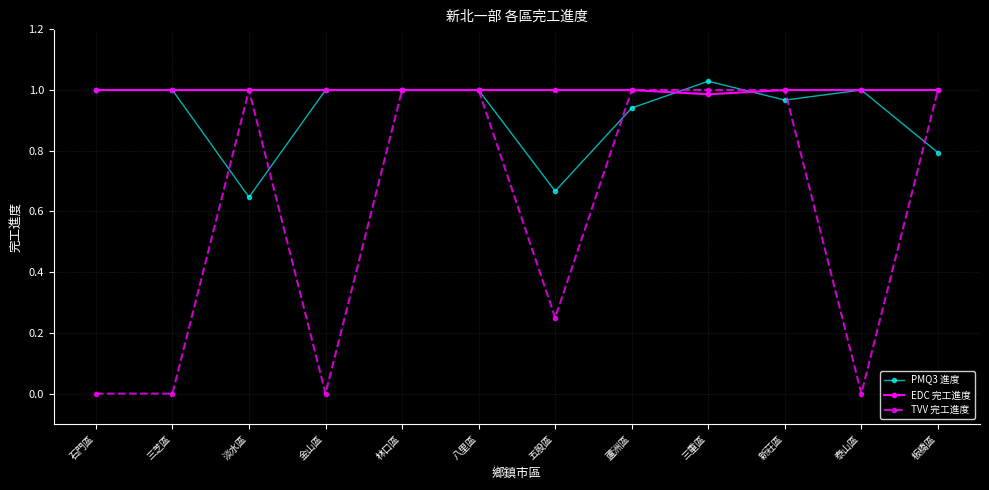

What position from the right is 板橋區?

1